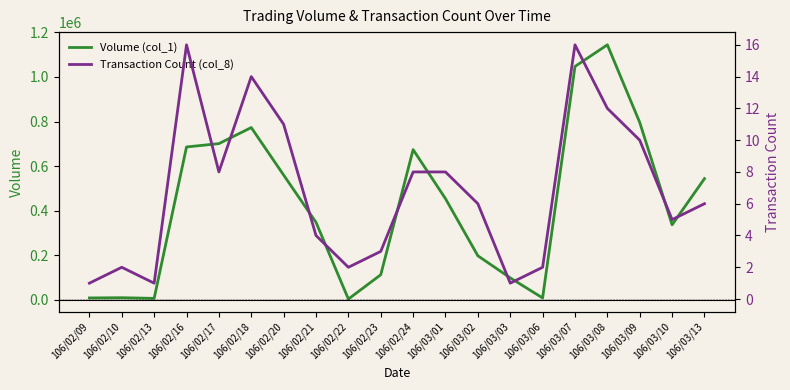

Reading left to right, list all the values displayed in this chart.

Volume (col_1): 106/02/09=9000	106/02/10=10000	106/02/13=7000	106/02/16=686000	106/02/17=701000	106/02/18=773000	106/02/20=560000	106/02/21=348000	106/02/22=4000	106/02/23=113000	106/02/24=674000	106/03/01=454000	106/03/02=198000	106/03/03=99000	106/03/06=9000	106/03/07=1047000	106/03/08=1144000	106/03/09=796000	106/03/10=337000	106/03/13=544000
Transaction Count (col_8): 106/02/09=1	106/02/10=2	106/02/13=1	106/02/16=16	106/02/17=8	106/02/18=14	106/02/20=11	106/02/21=4	106/02/22=2	106/02/23=3	106/02/24=8	106/03/01=8	106/03/02=6	106/03/03=1	106/03/06=2	106/03/07=16	106/03/08=12	106/03/09=10	106/03/10=5	106/03/13=6